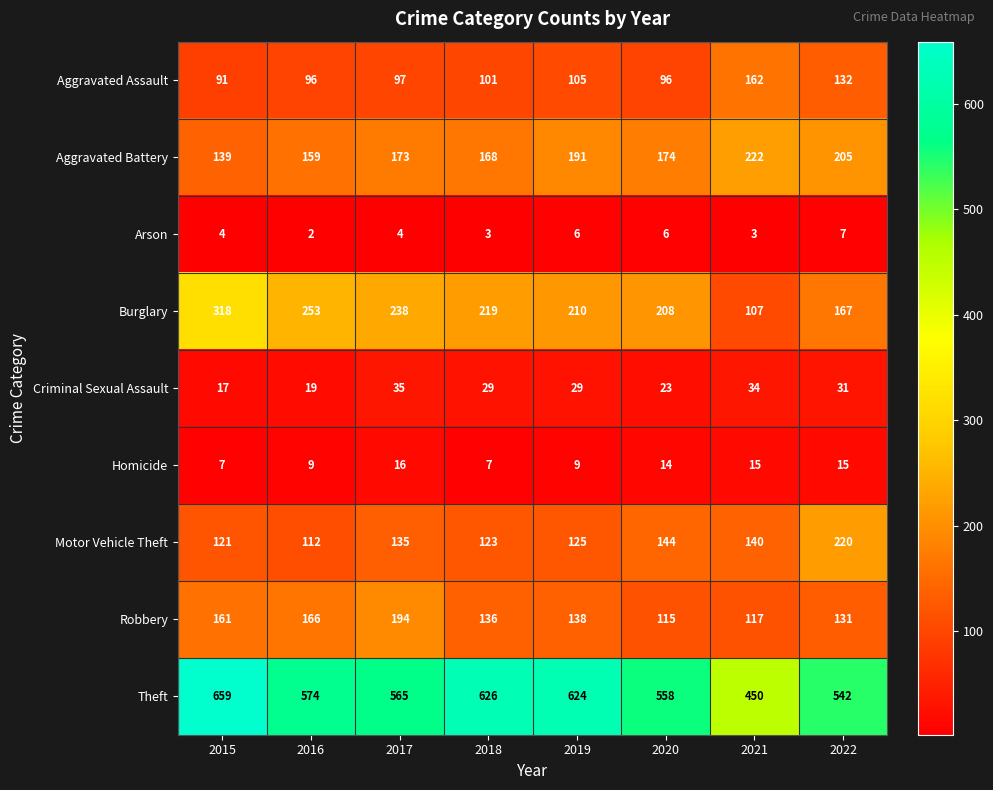

Where does the Criminal Sexual Assault series first go above 29?

2017